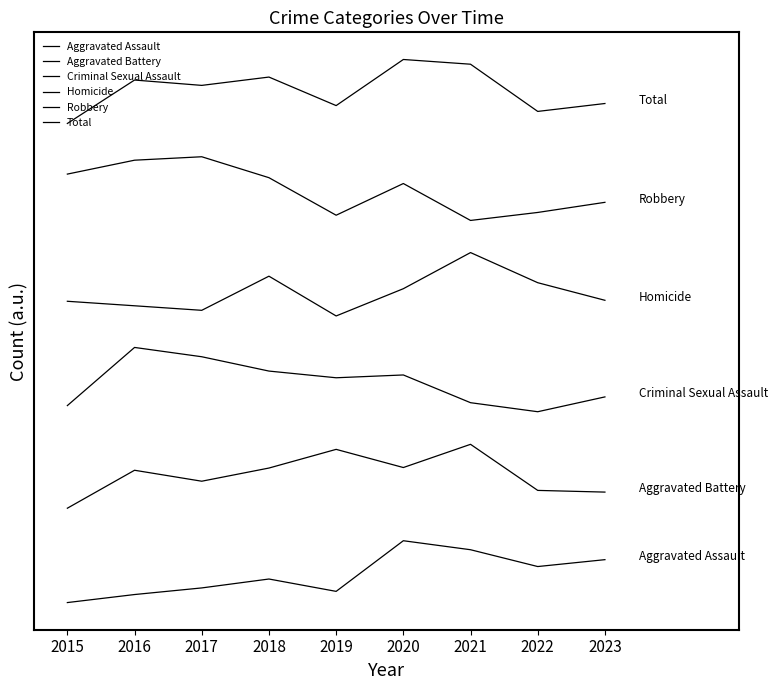

Between 2017 and 2019, which series saw the biggest shift?

Robbery